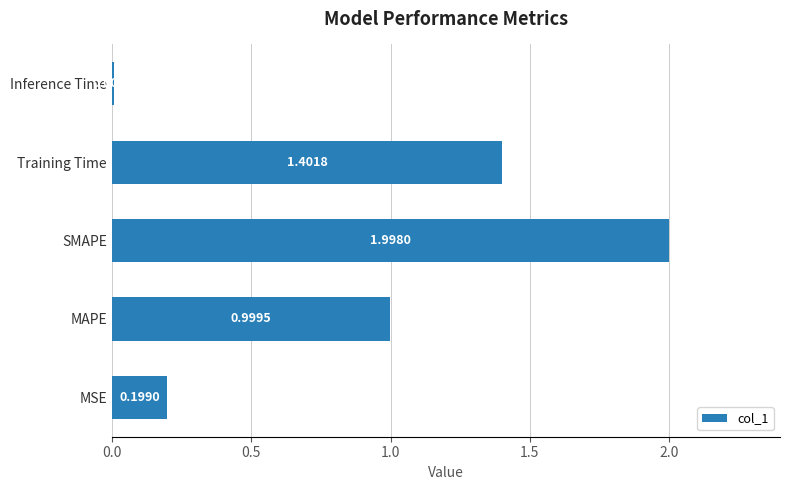

List the labels in order of value, smallest first.

Inference Time, MSE, MAPE, Training Time, SMAPE